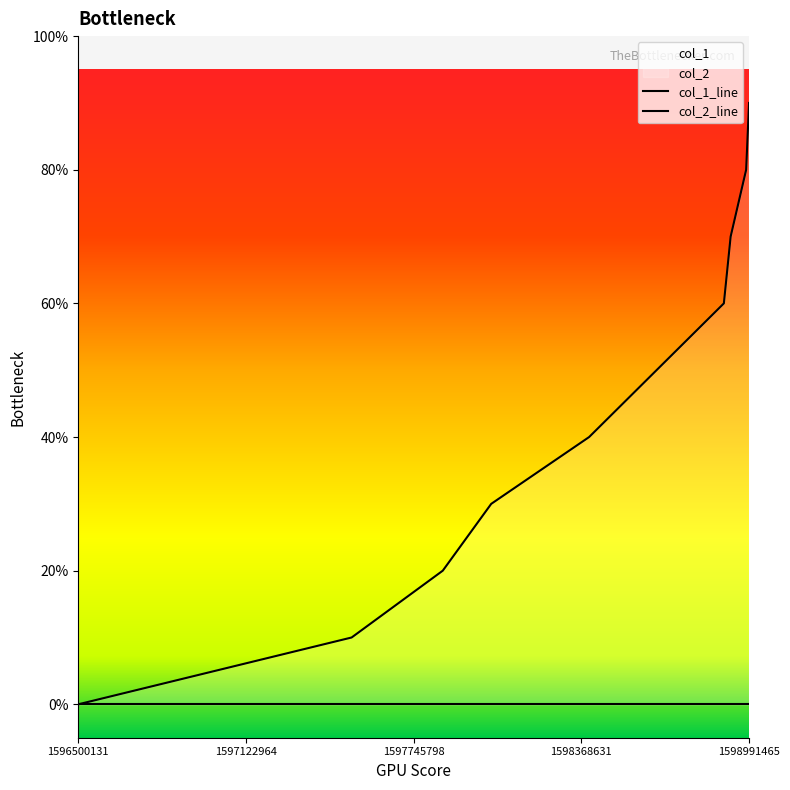

Which series changed the most between 1597745798 and 1598368631?

col_1_line